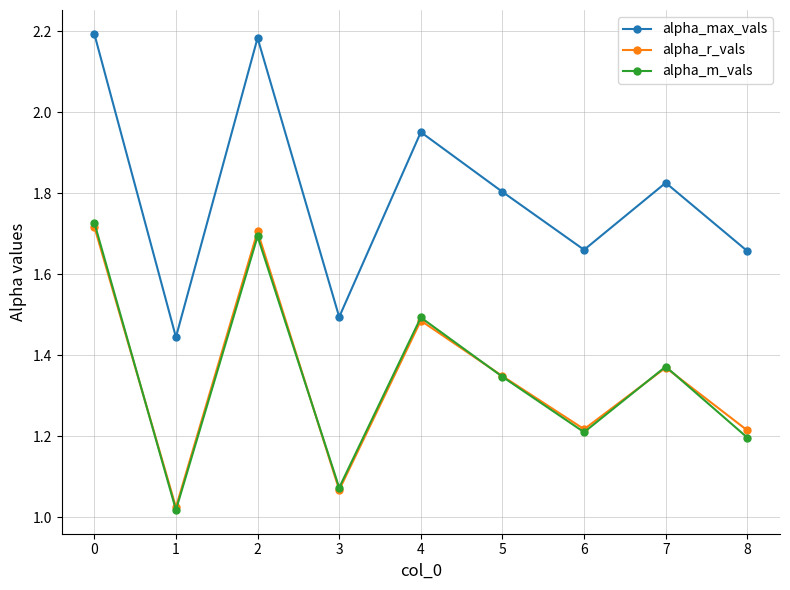

At which category does alpha_max_vals reach its first local peak?

2